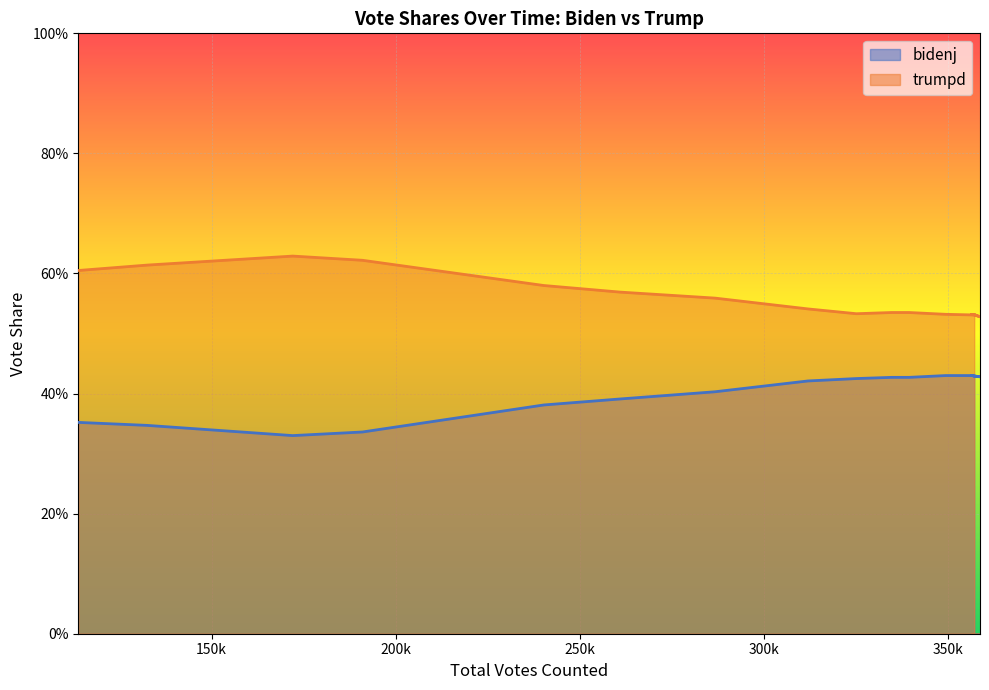

What is the value of the bidenj point at the 17th from the left?

0.4